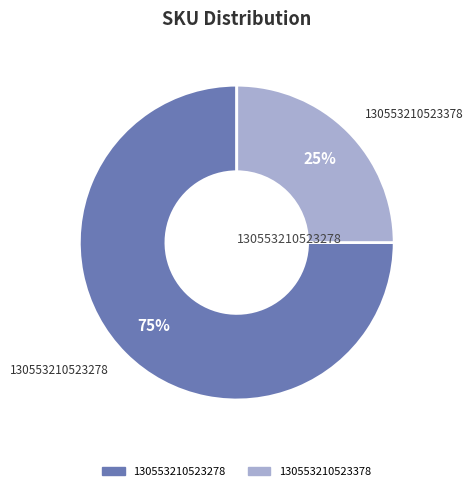

How many segments does this pie chart have?

2